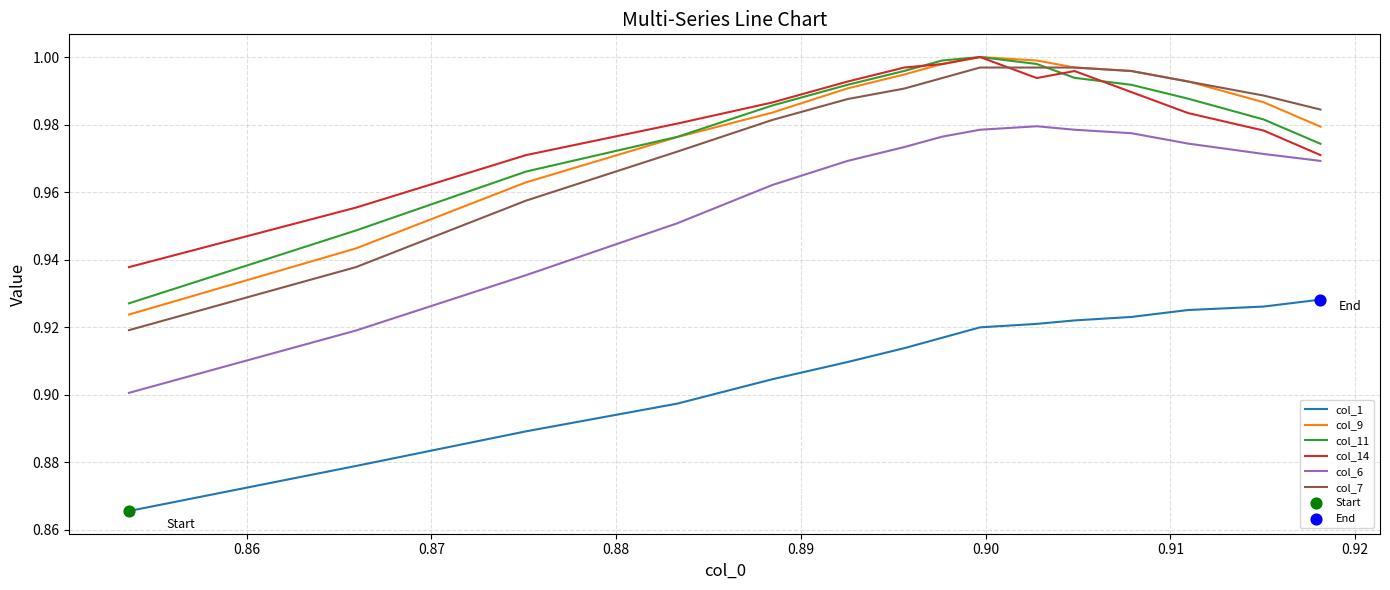

True or false: col_6 and col_7 cross at least once.

False